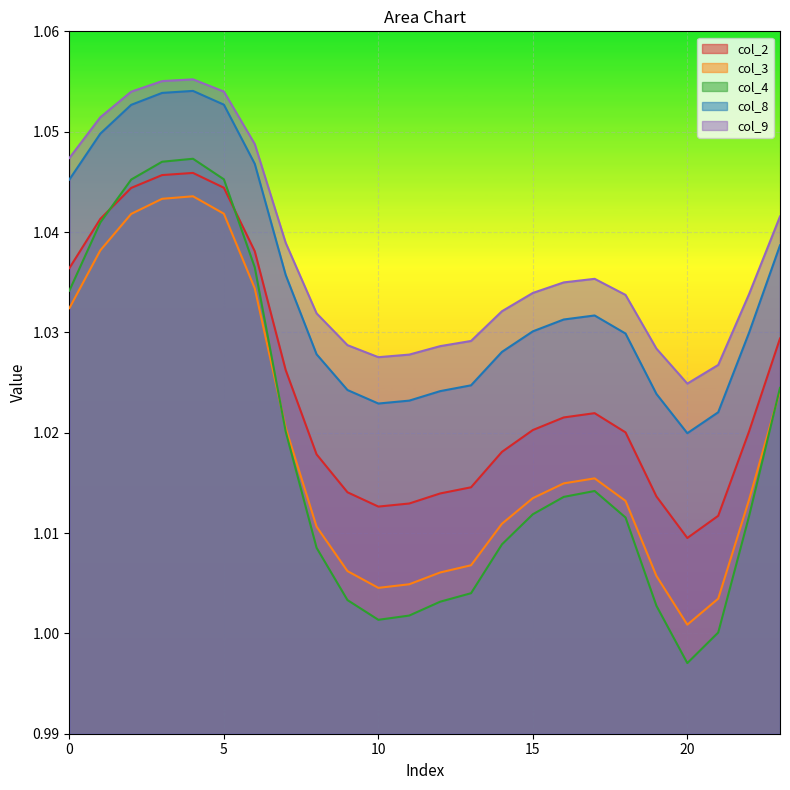

How many lines are shown in the chart?

5